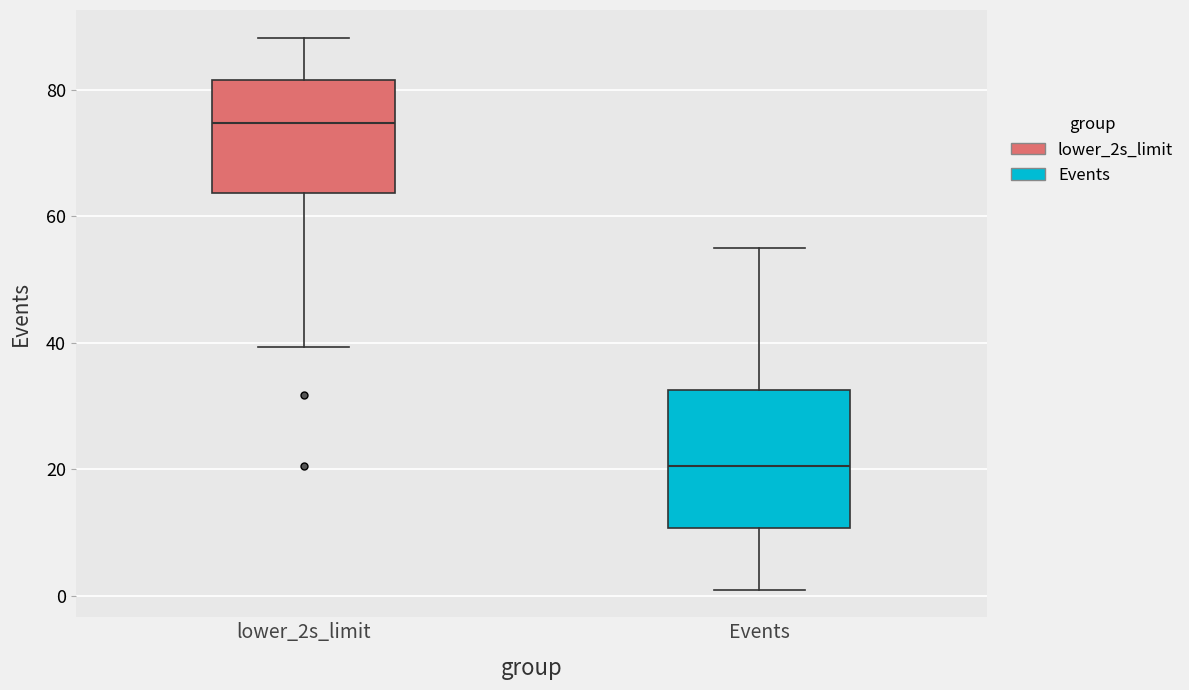

Where does the lower whisker of the box for Events end on the y-axis? The values are not printed on the chart, so give them approximately, as read against the axis.

2